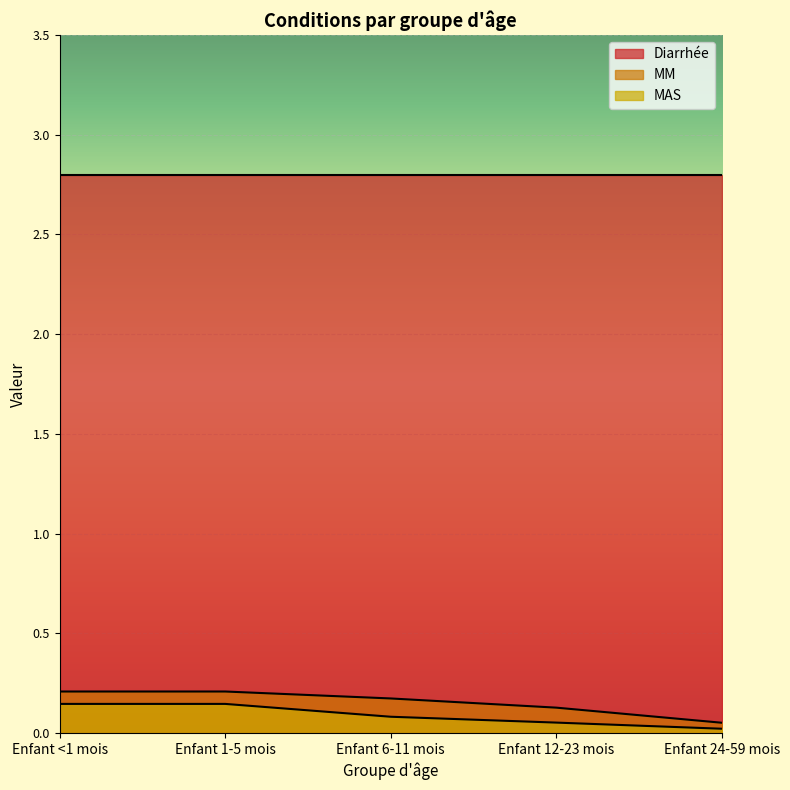

Is it true that MAS equals 0.1 at Enfant <1 mois?

True